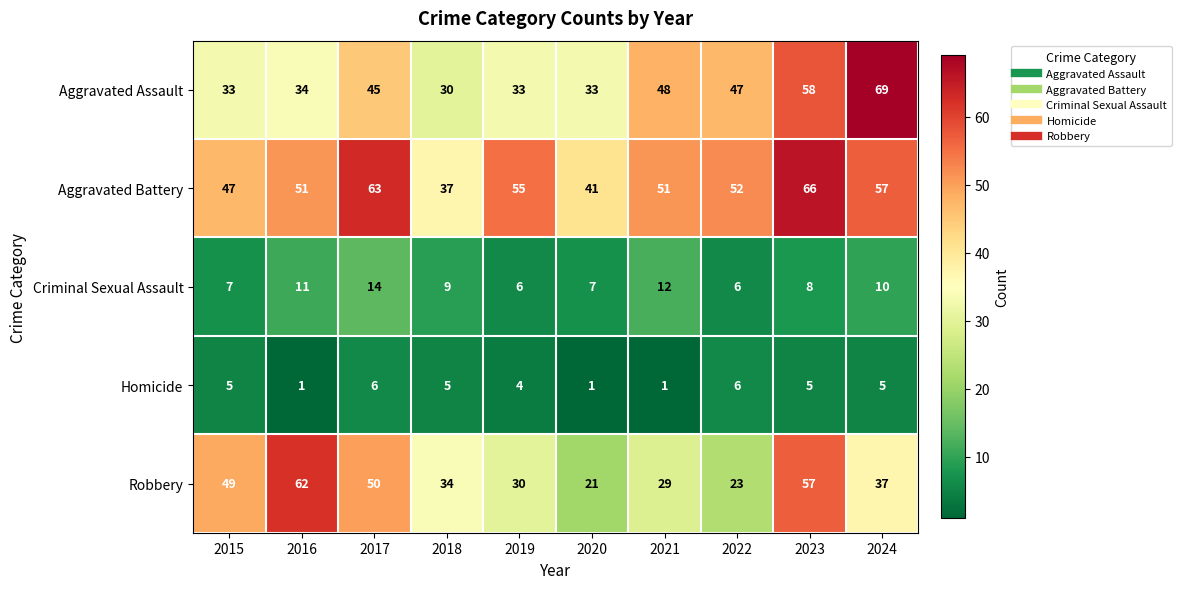

At which label is Robbery closest to 41?

2024